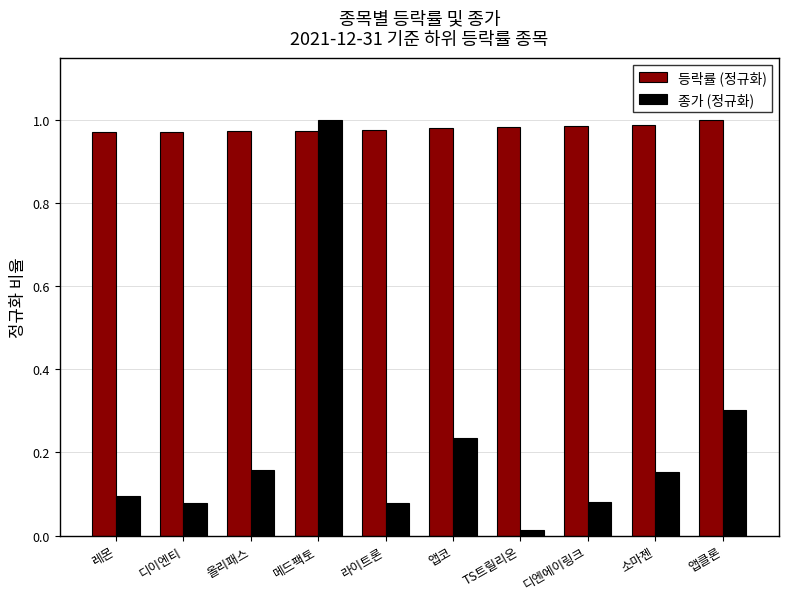

At which label is 종가 (정규화) closest to 0?

TS트릴리온